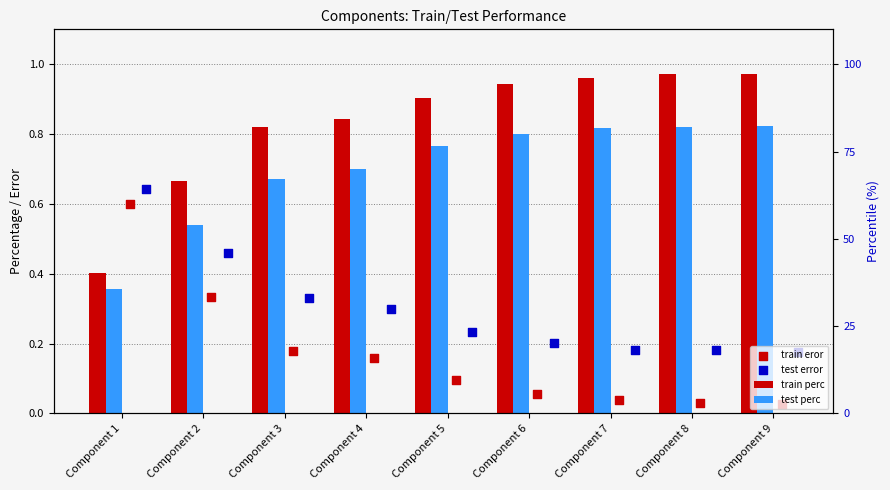

What are all the series names shown in the legend?

train perc, test perc, train eror, test error